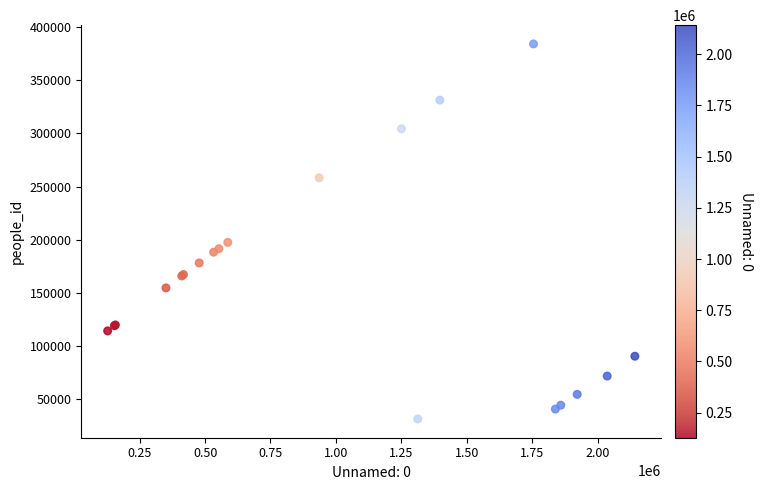

What Y value in the scatter plot is closest to 207769?

197514